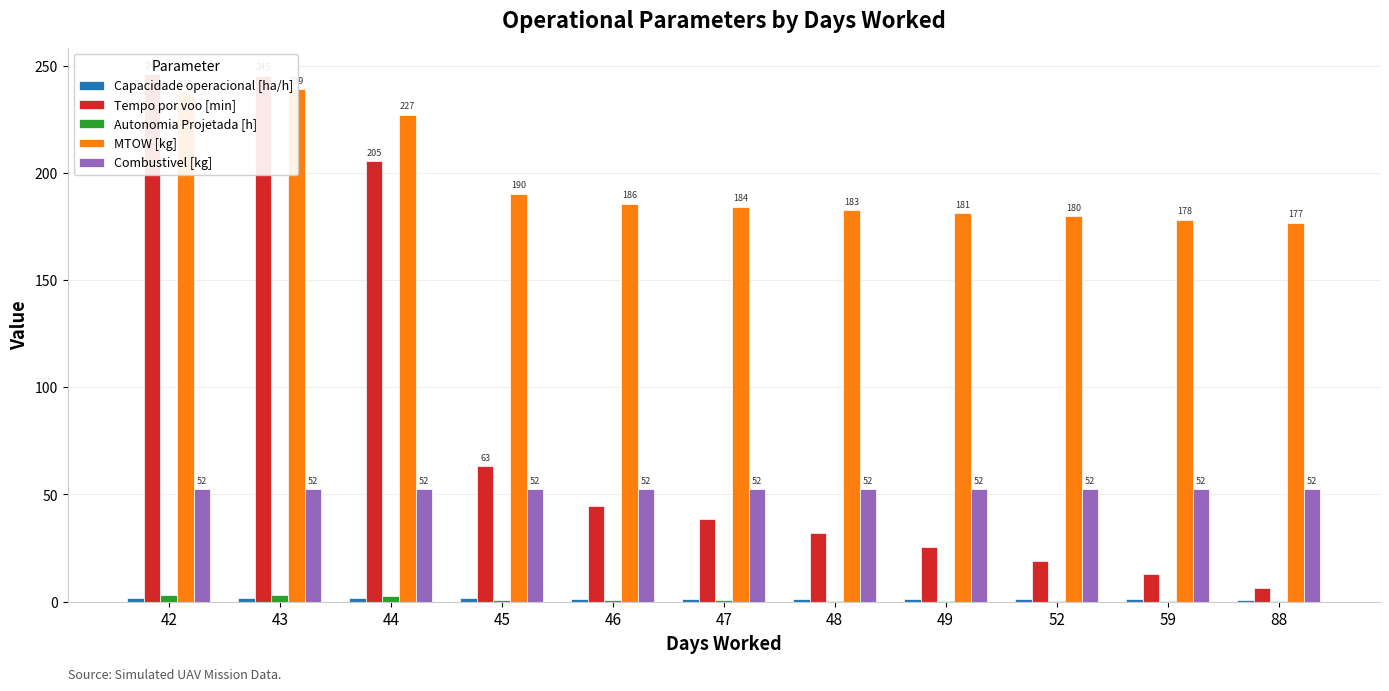

How many data points in Tempo por voo [min] are less than 38?

5